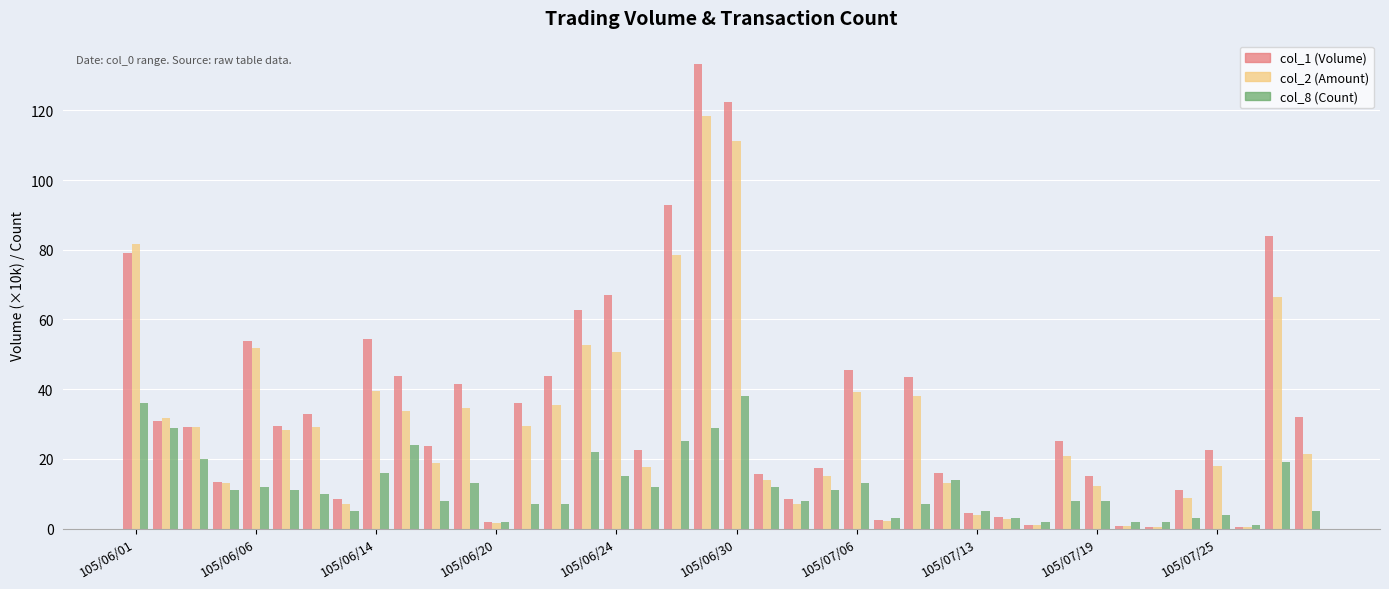

What is the maximum value shown in the chart?

133.3